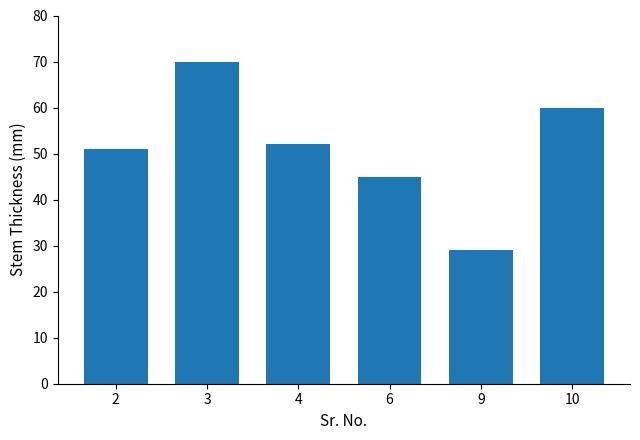

What is the approximate value at 2?

51